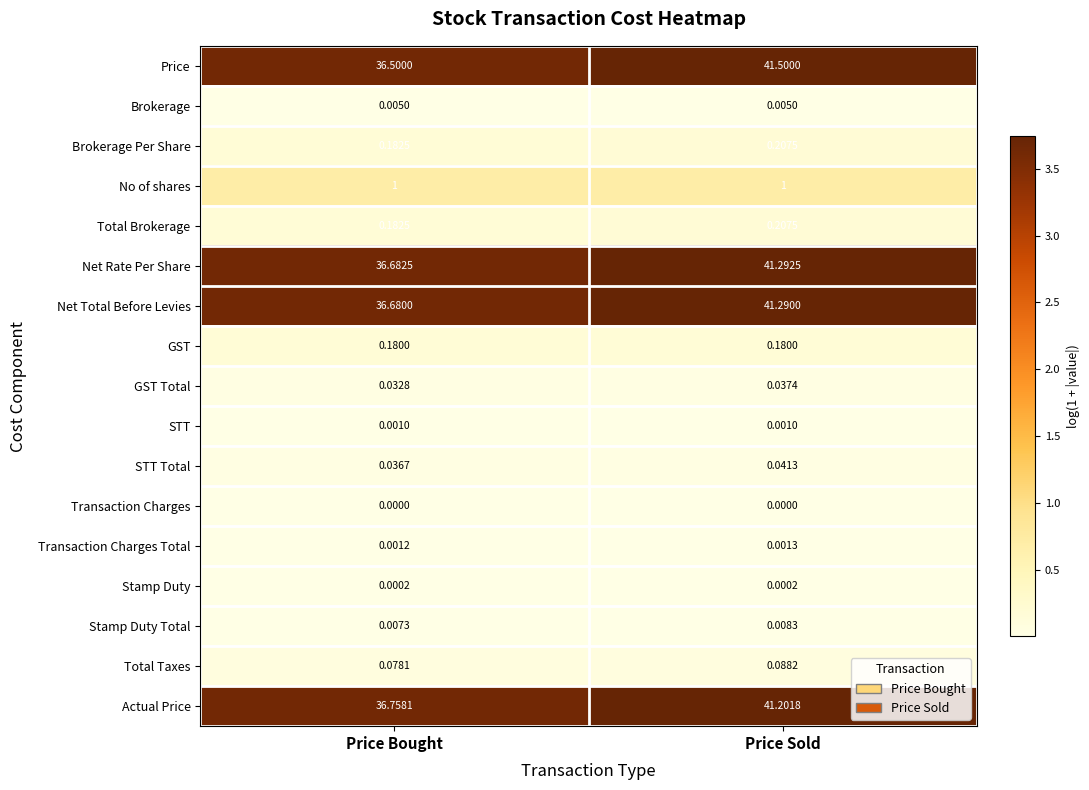

Which series has the largest total across all categories?

Price